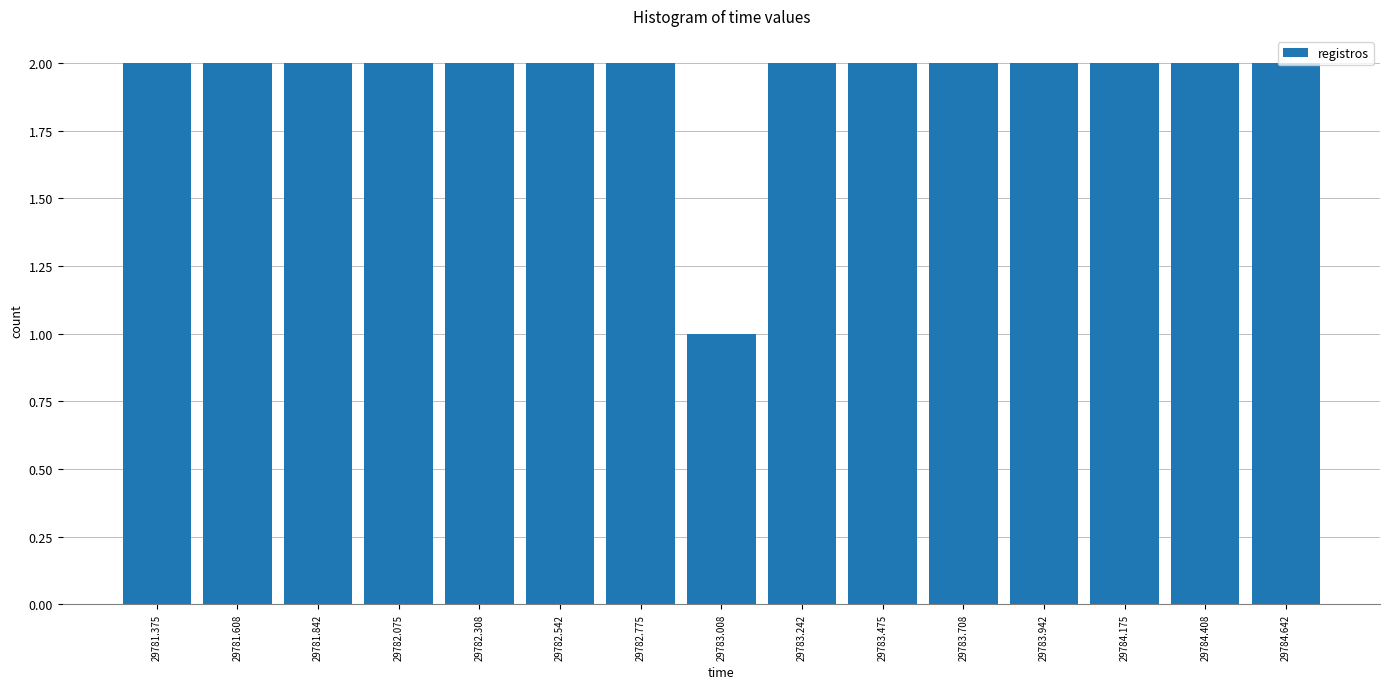

What is the label of the 8th bar from the right?

29783.008